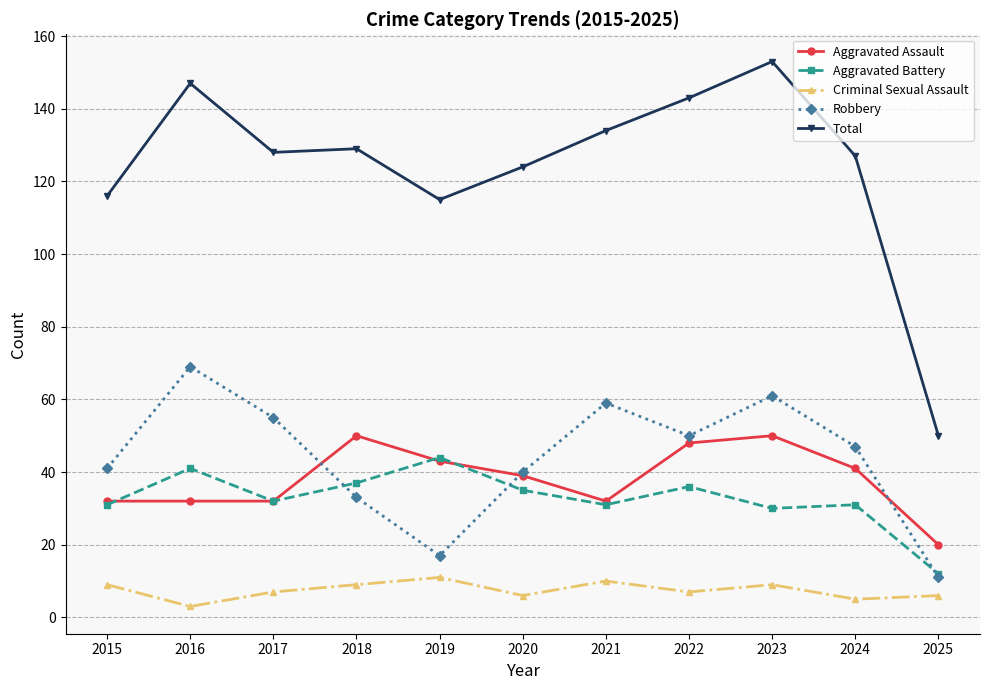

Which category has the lowest value in the Aggravated Assault series?

2025